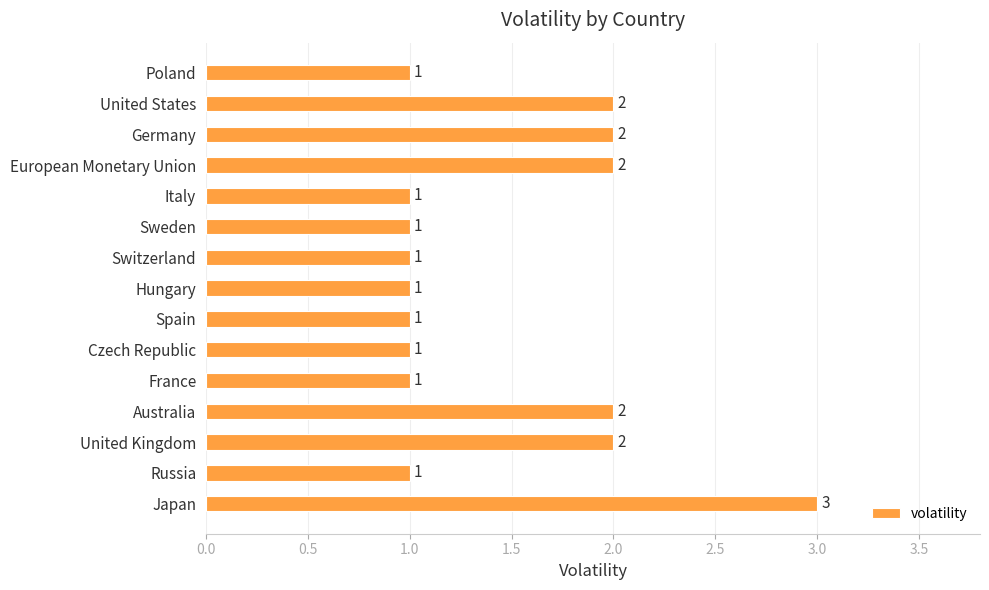

The chart shows a value of 1 at Switzerland. True or false?

True